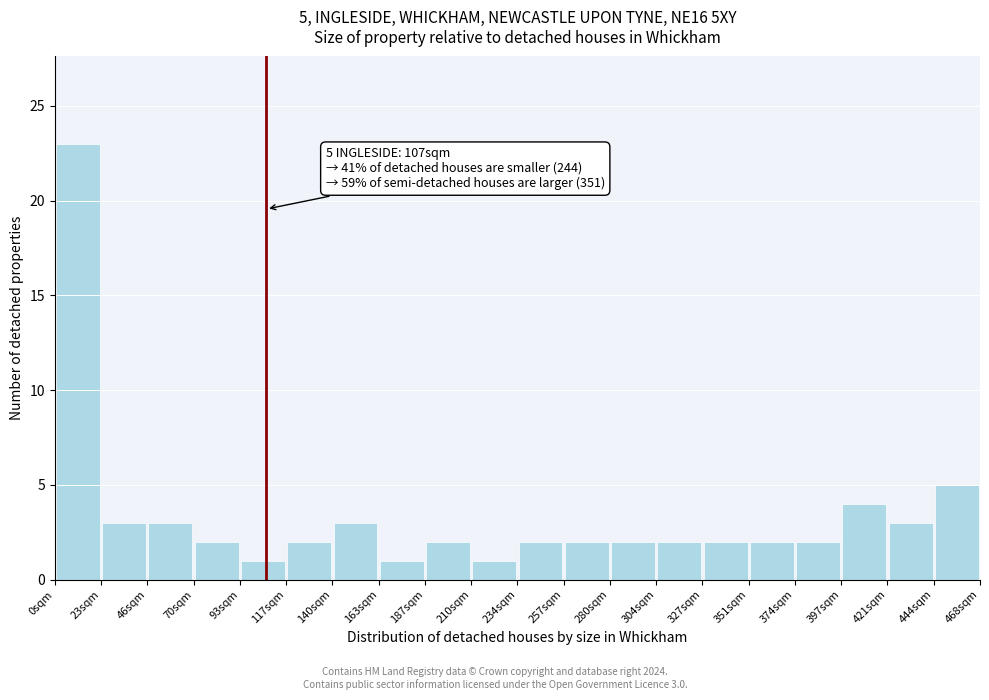

Over which range of the x-axis is the bar tallest?

0 to 25